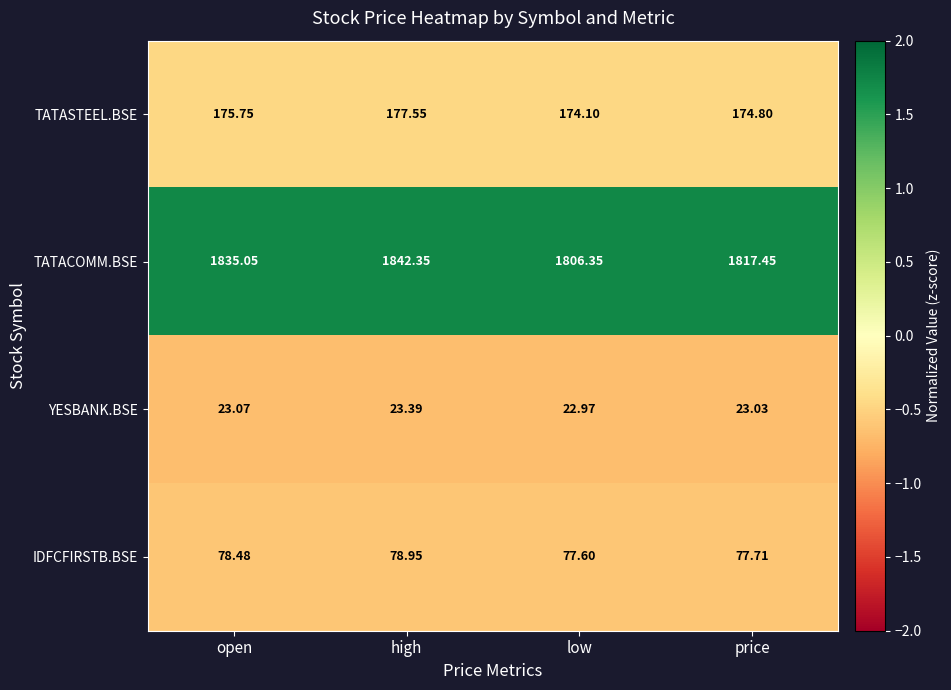

Rank the series at low from highest to lowest value.

TATACOMM.BSE, TATASTEEL.BSE, IDFCFIRSTB.BSE, YESBANK.BSE